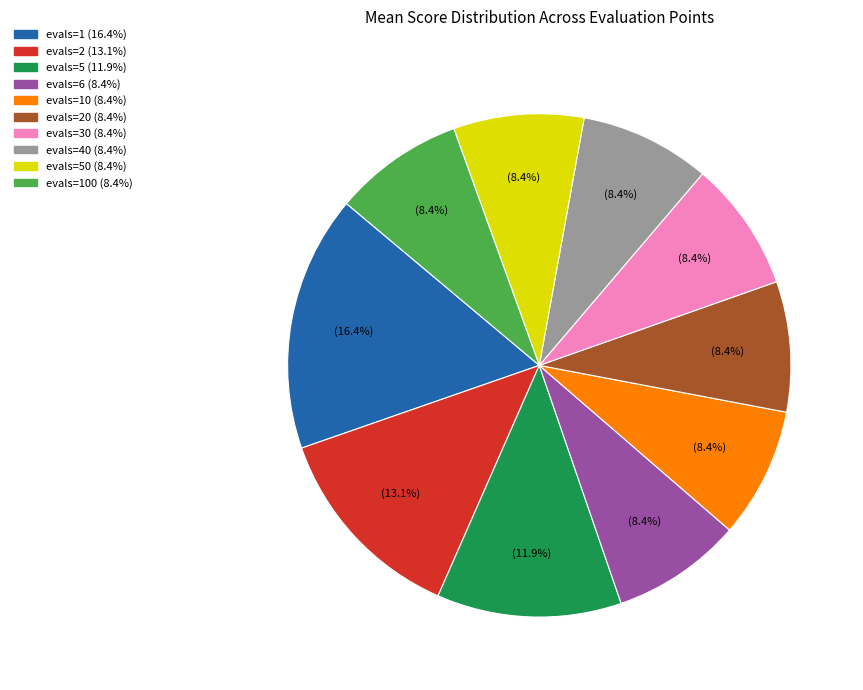

Is there any slice that represents more than half of the pie?

No